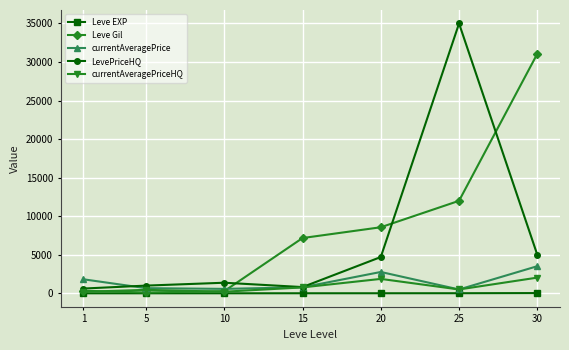

What is the total value across all series at 30?

41658